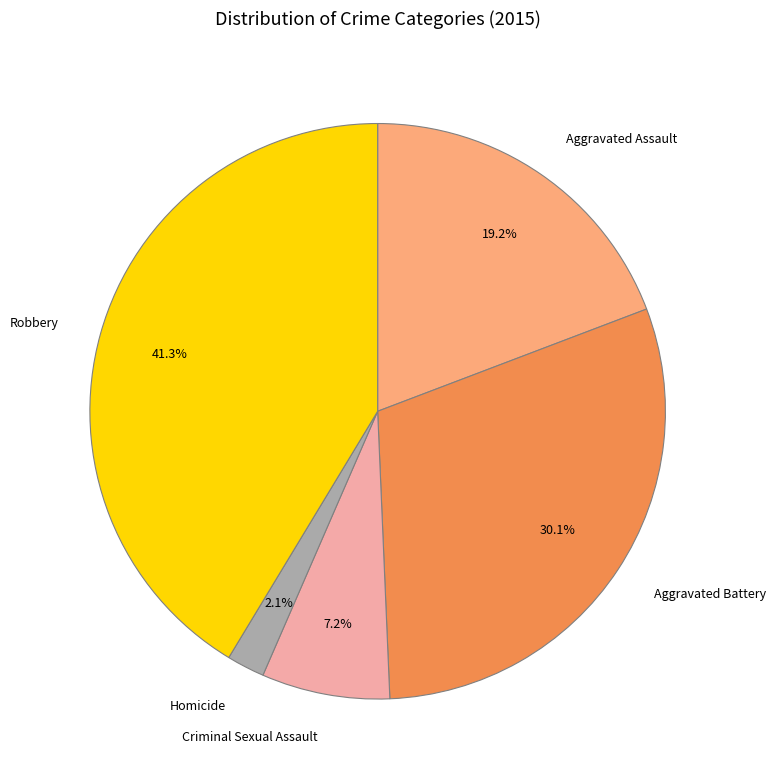

To the nearest percent, what portion does Robbery represent?

41%